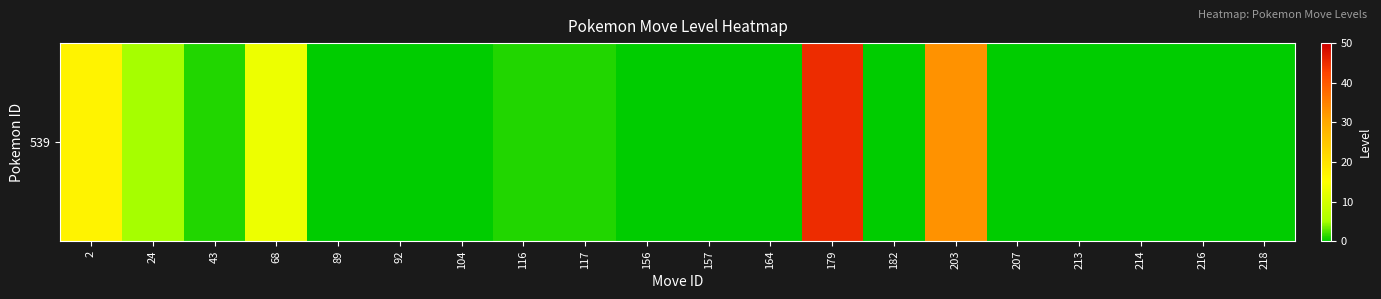

How many values are above zero?

8